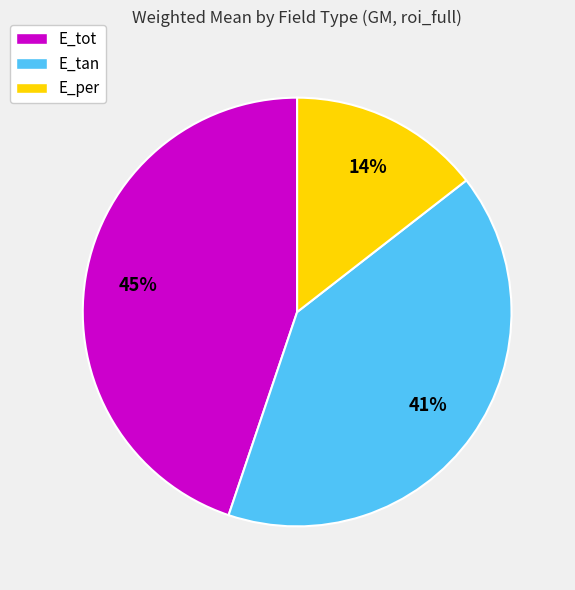

Is the sum of E_tan and E_tot greater than half?

Yes